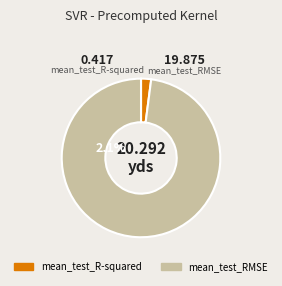

Is it true that mean_test_RMSE is 91% of the pie?

False